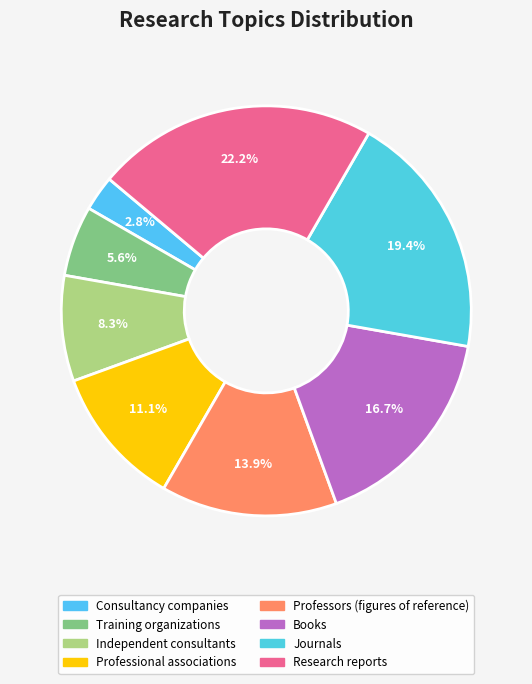

To the nearest percent, what is the difference between the largest and smallest slice percentages?

19%